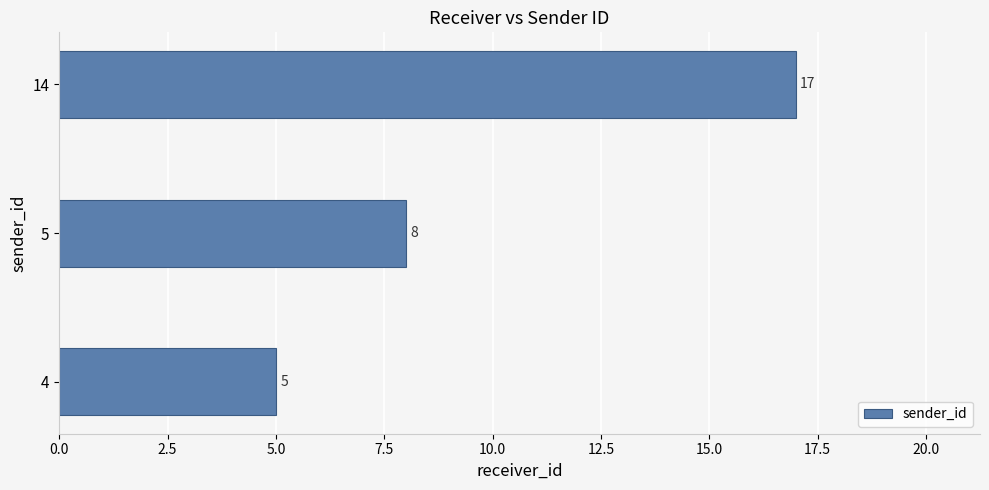

What is the change in value from 4 to 5?

+3